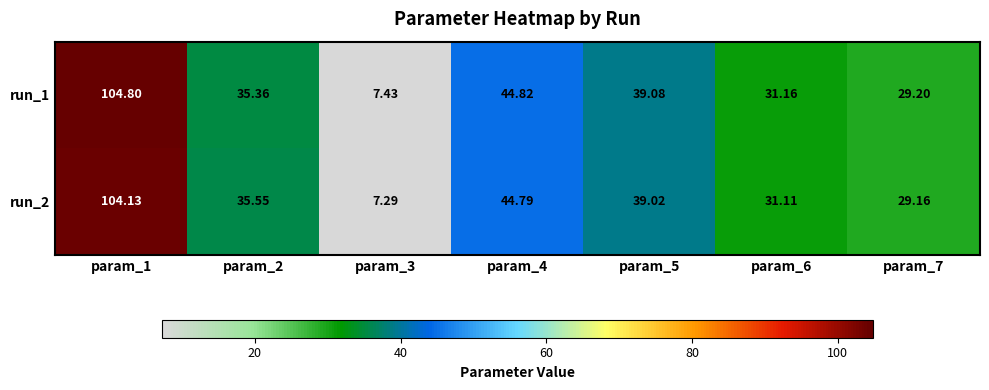

Is the value of run_1 at param_4 greater than the value of run_2 at param_6?

Yes